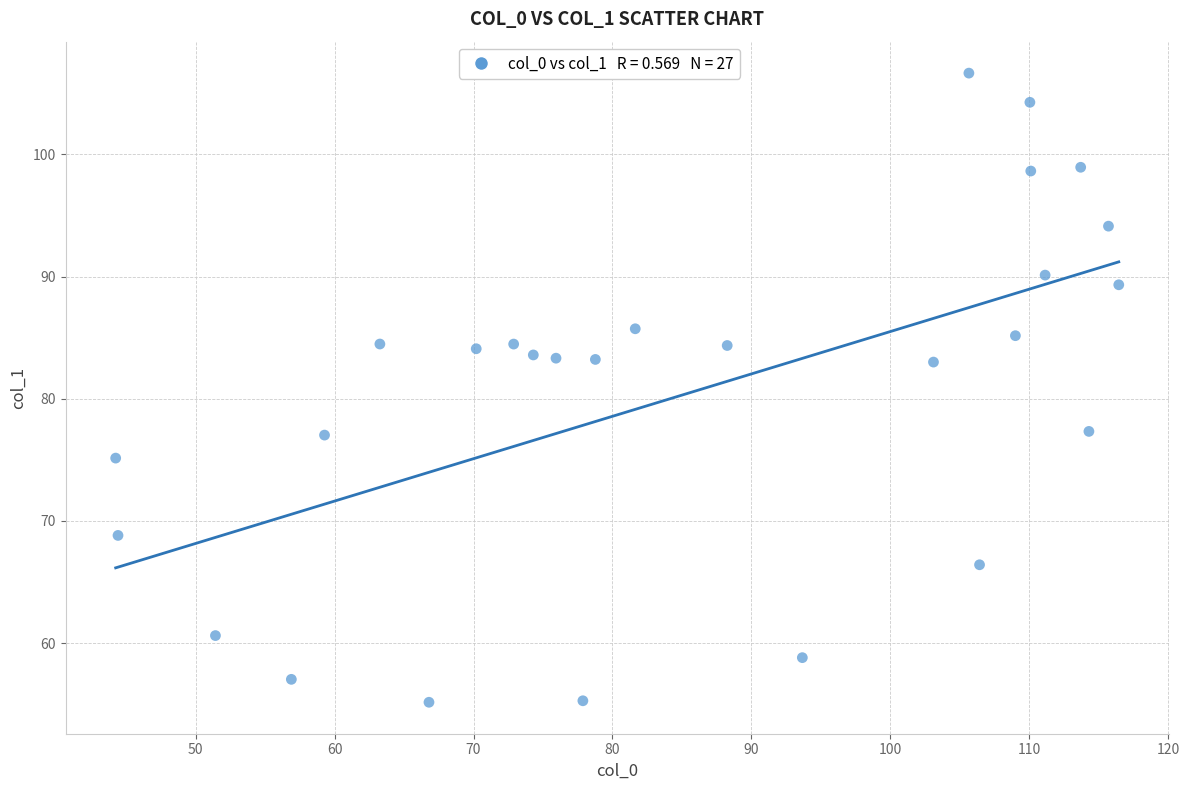

What is the range of Y values (max minus min)?

51.5